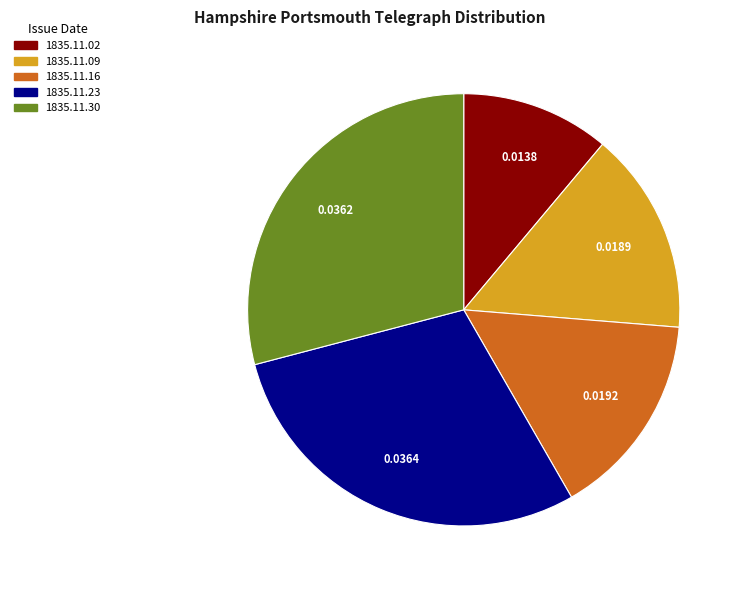

Is there any slice that represents more than half of the pie?

No